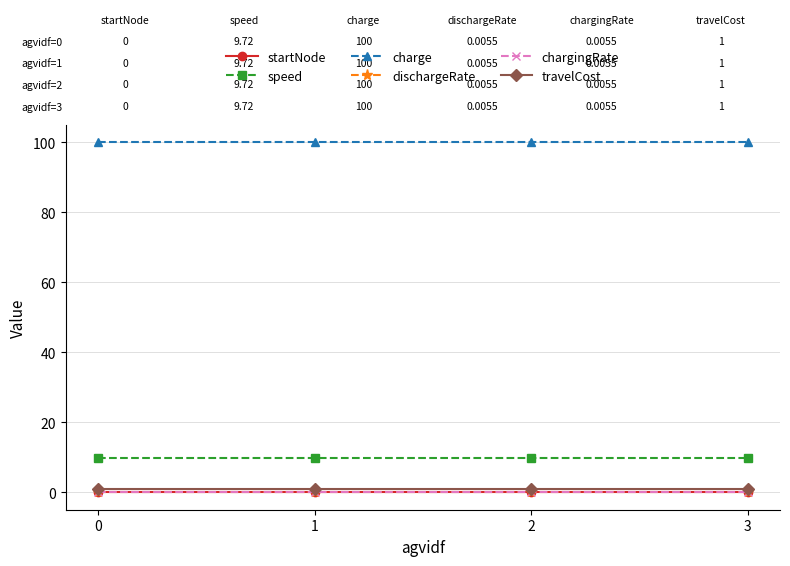

Which series has the widest spread of values?

startNode